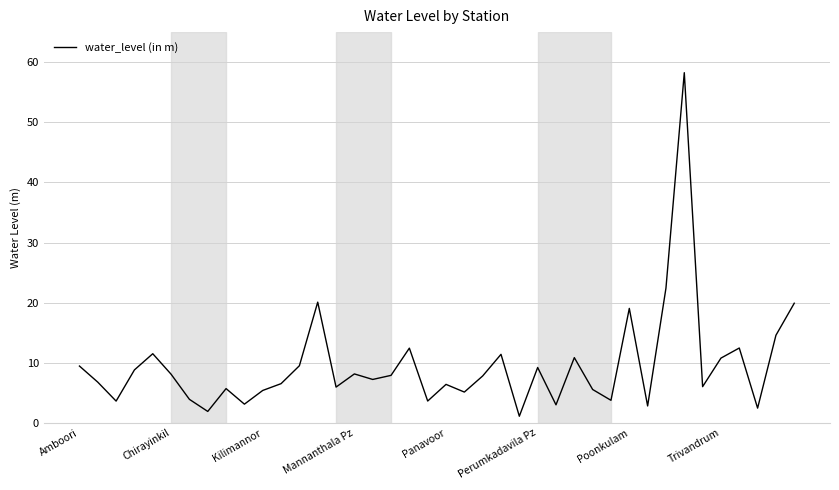

How many lines are shown in the chart?

1